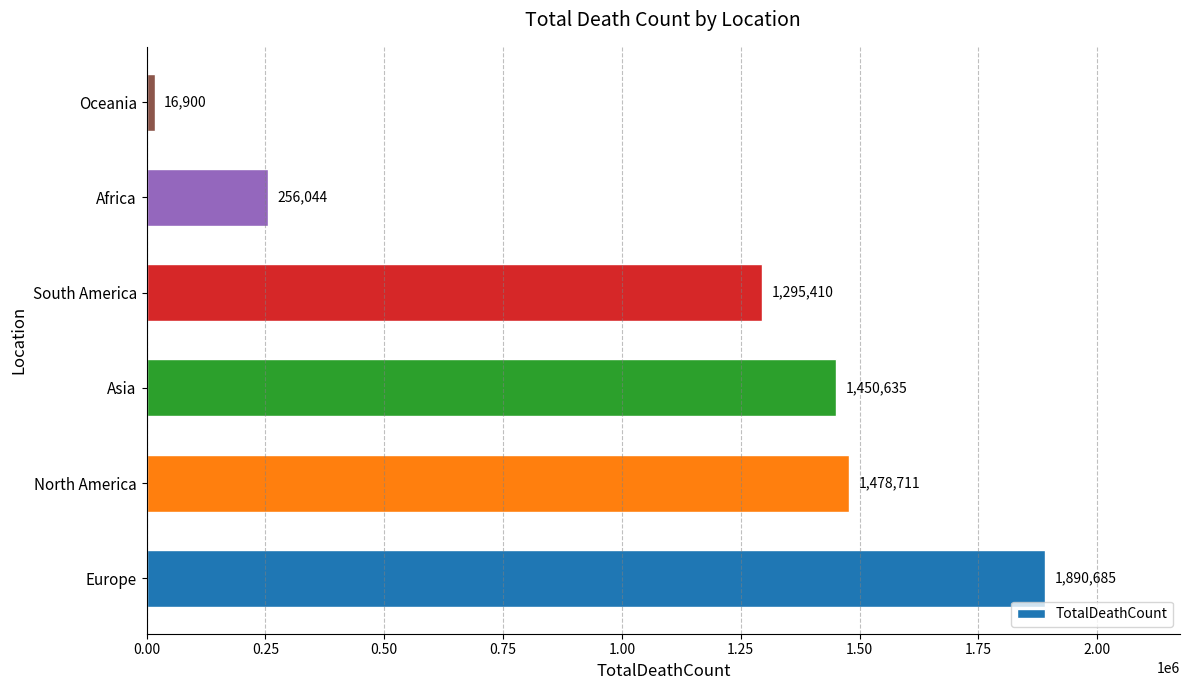

Approximately how many times larger is the value at North America compared to Europe?

0.8